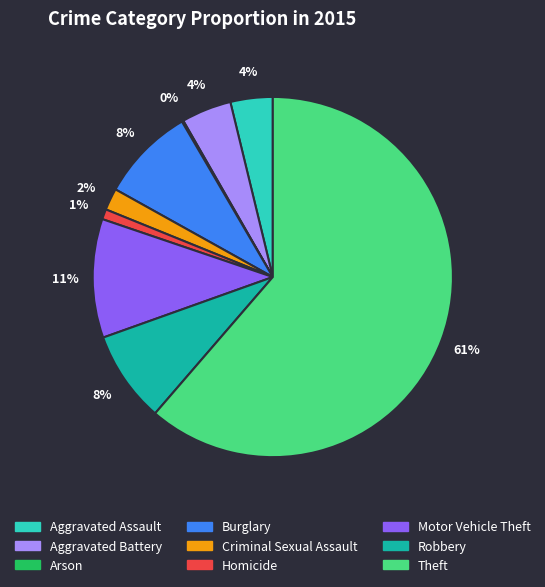

Is the sum of Aggravated Assault and Burglary greater than half?

No